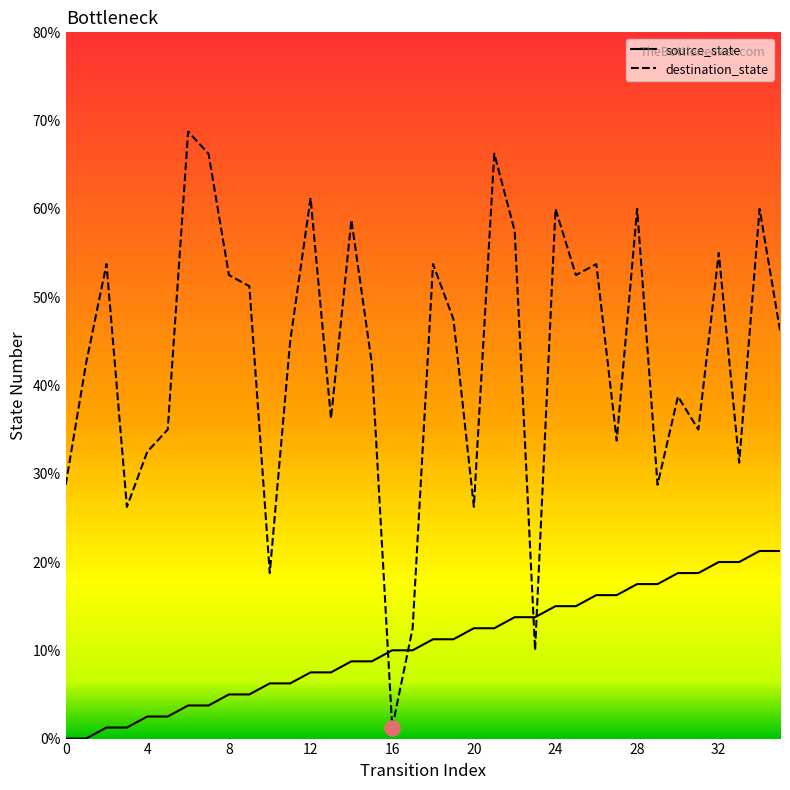

What are all the series names shown in the legend?

source_state, destination_state